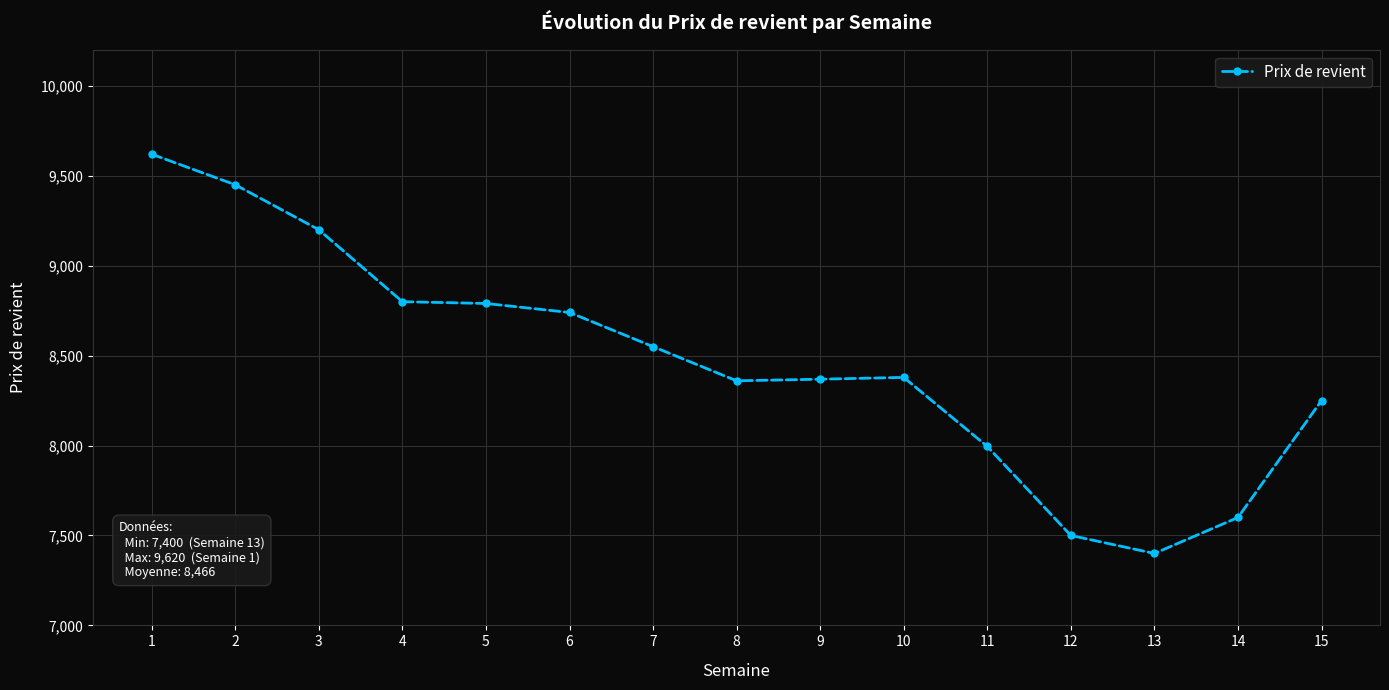

What is the difference between the values at 6 and 11?

745